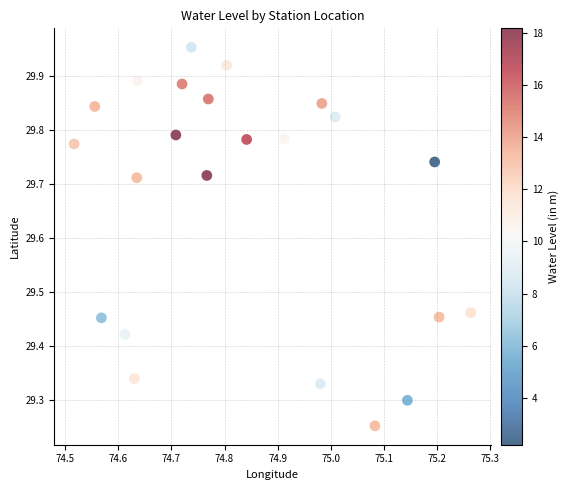

What is the range of X values (max minus min)?

0.7